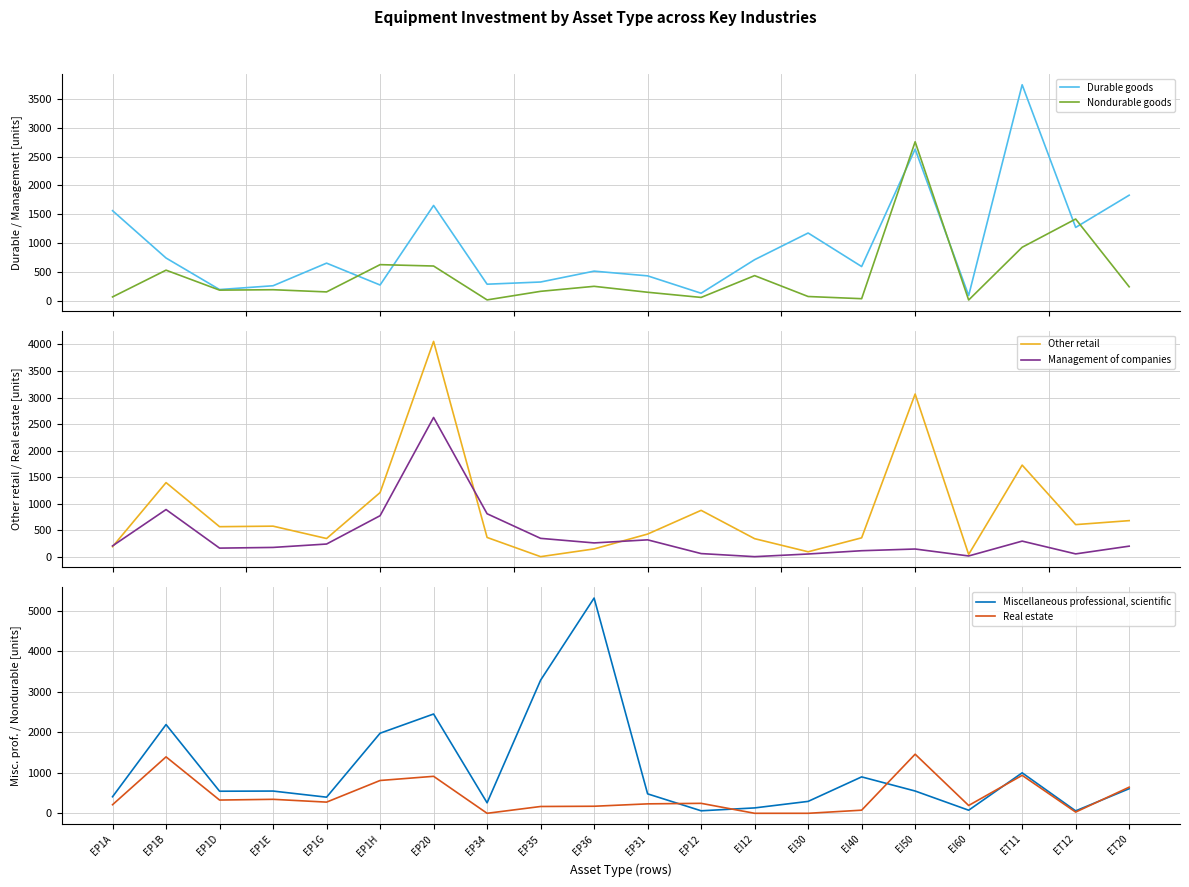

Which series ends up on top after the final intersection of Miscellaneous professional, scientific and Management of companies?

Miscellaneous professional, scientific